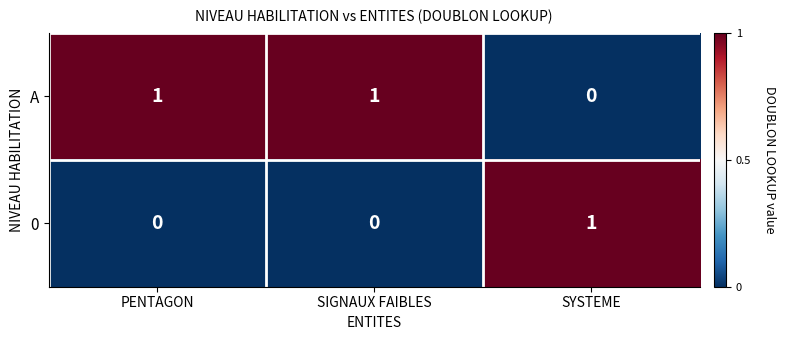

Count the 0 values in the range 0 to 1.

3